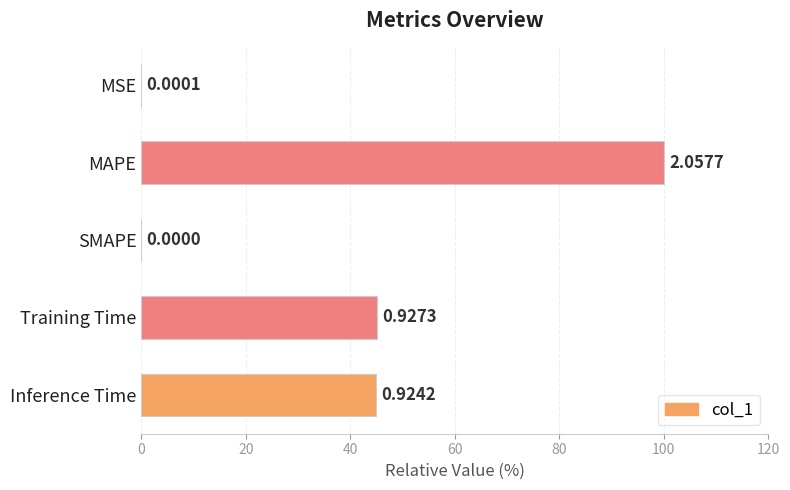

What is the greatest value displayed?

100.0